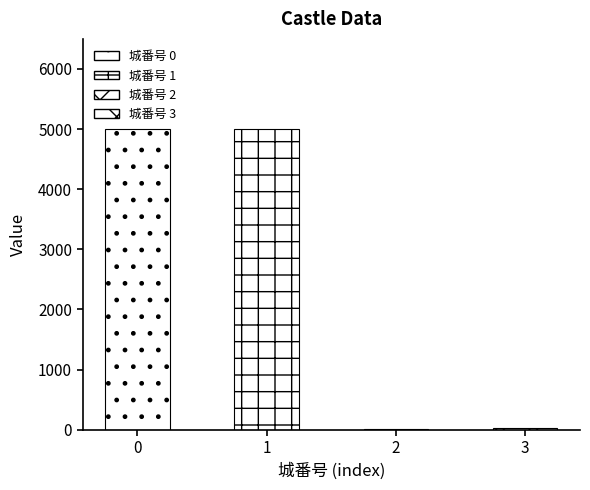

Which has a higher value, 2 or 3?

3